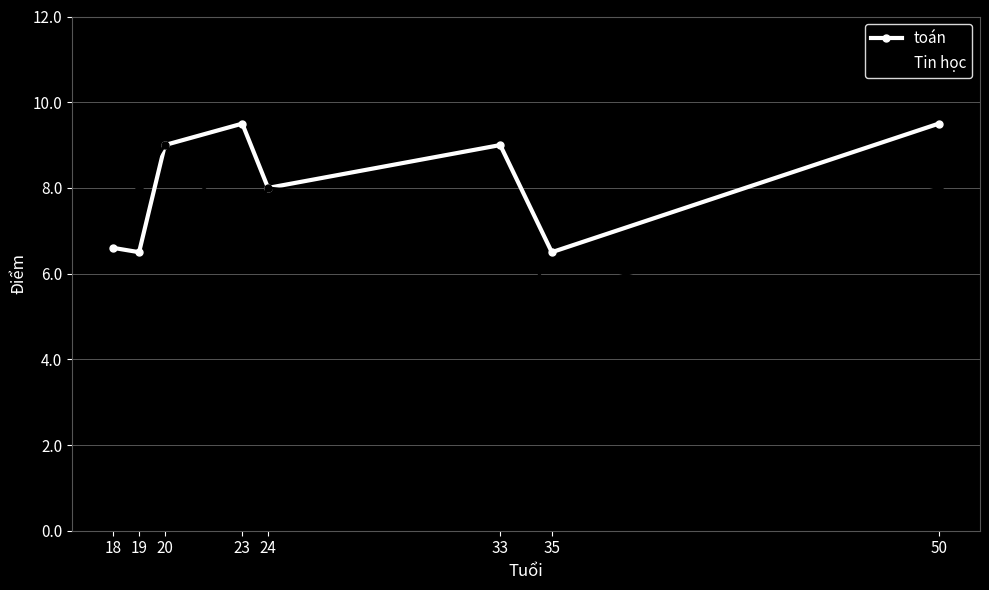

What is the total value across all series at 18?

15.6